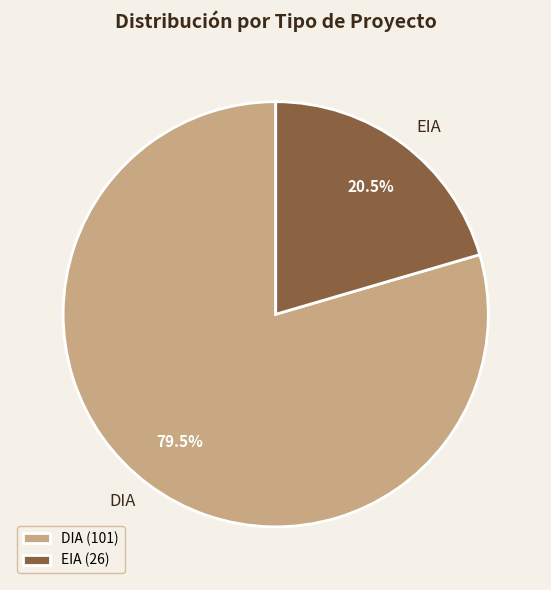

How many segments does this pie chart have?

2